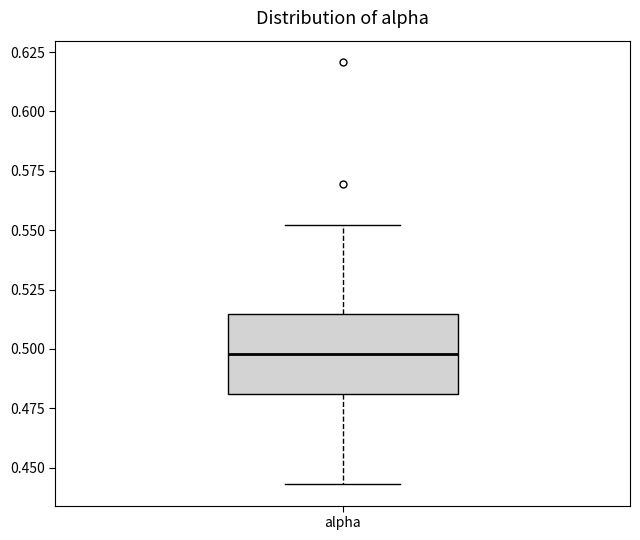

Read this box plot against the y-axis: the position of the median line, the range covered by the box, and the ends of both whiskers. The values are not printed on the chart, so give them approximately, as read against the axis.

median 0.500, box 0.480 to 0.515, whiskers 0.445 to 0.550